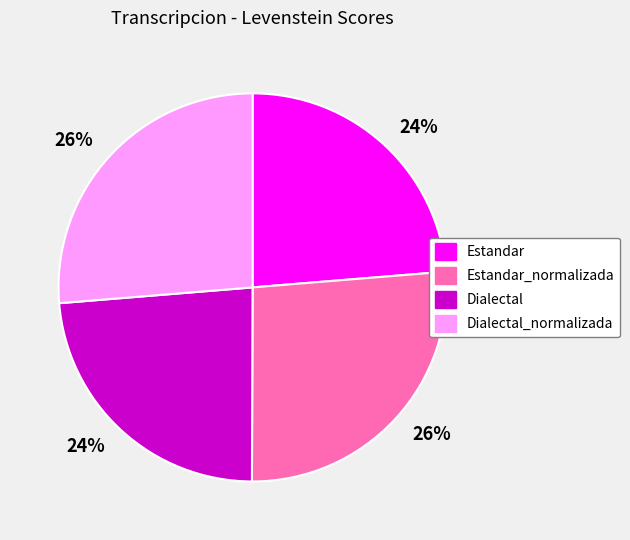

Is there a majority slice in this chart?

No